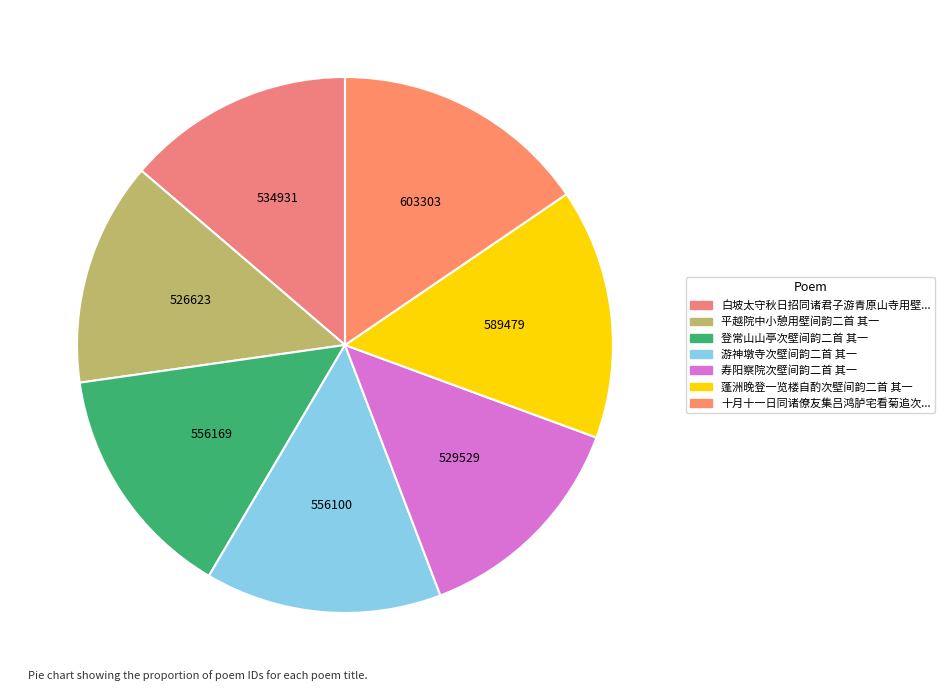

What is the smallest slice in the pie chart?

平越院中小憩用壁间韵二首 其一